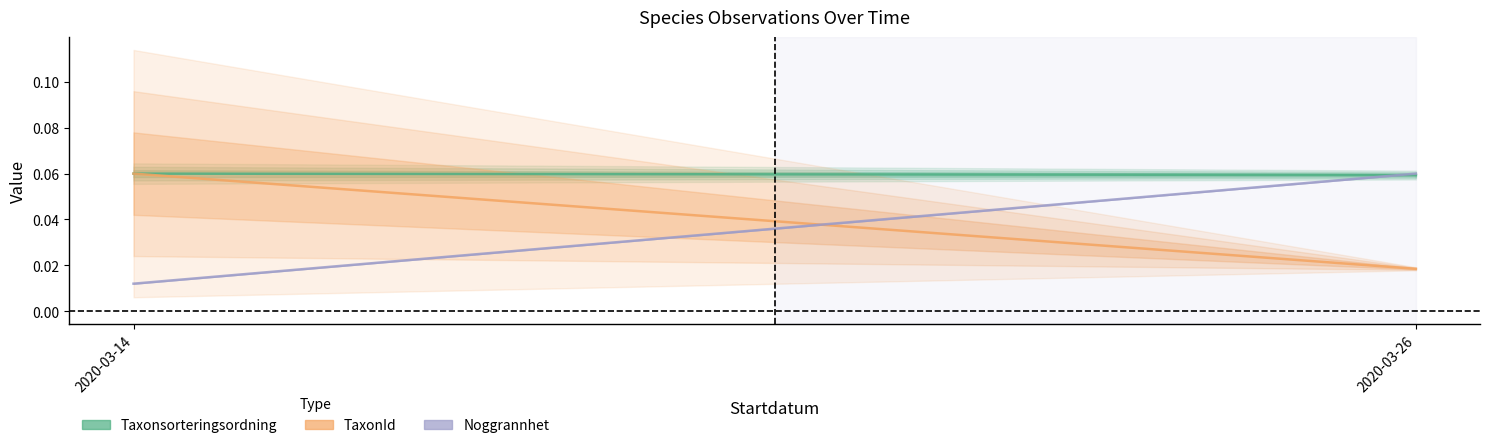

At how many categories does at least one series exceed 0?

2